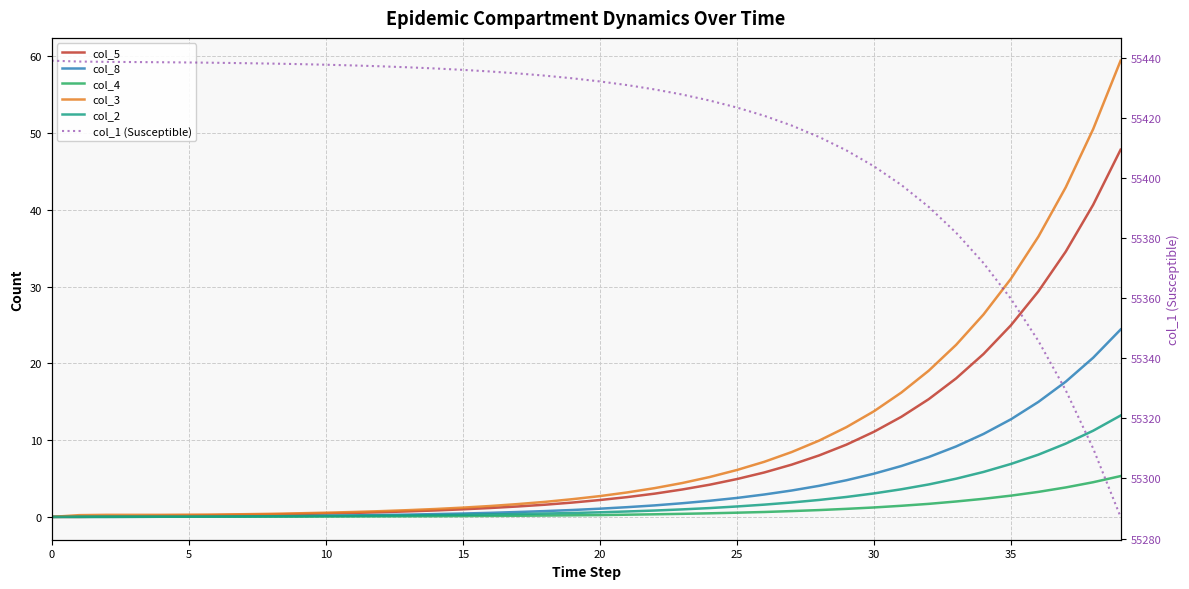

Does the chart have visible grid lines?

Yes